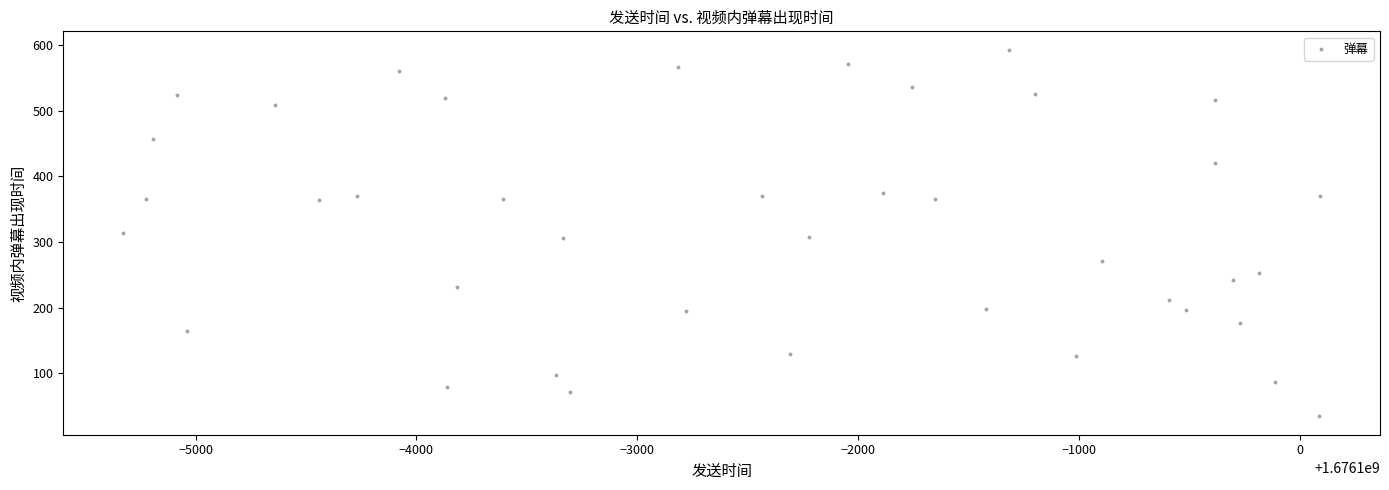

What is the range of X values (max minus min)?

5421.0